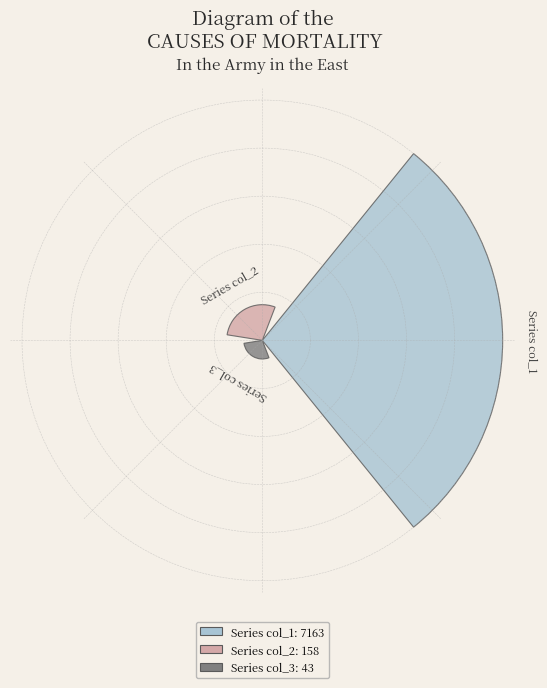

Does the chart contain any negative values?

No